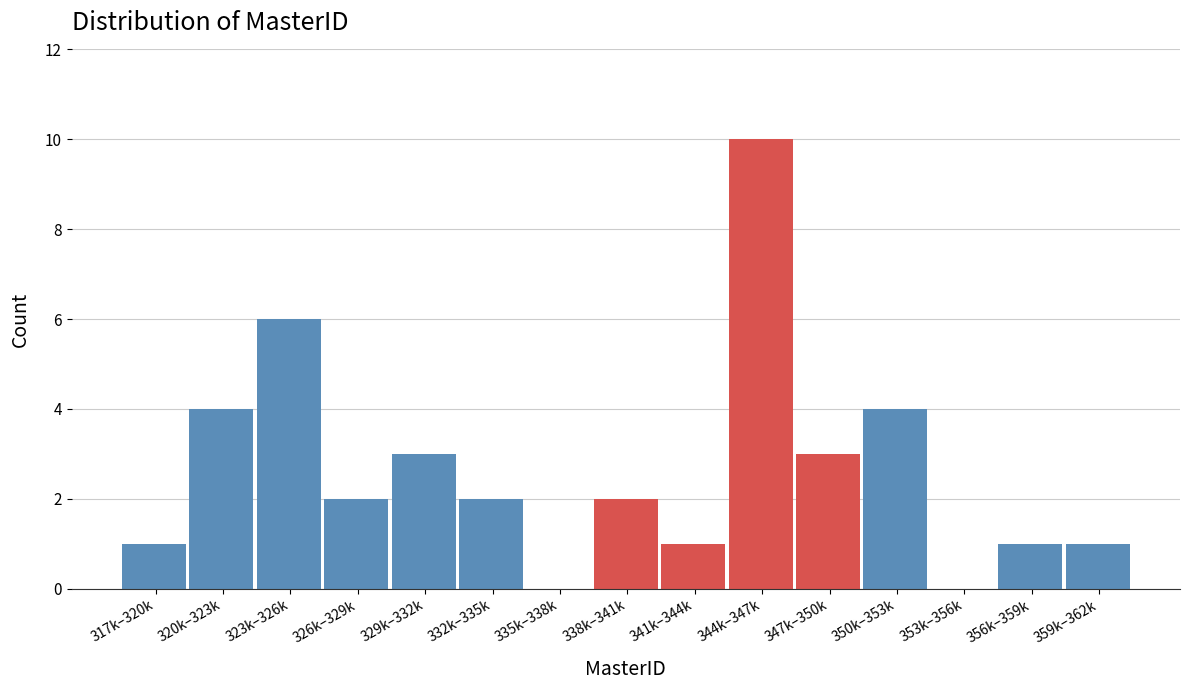

Reading left to right, list all the values displayed in this chart.

317k–320k=1	320k–323k=4	323k–326k=6	326k–329k=2	329k–332k=3	332k–335k=2	335k–338k=0	338k–341k=2	341k–344k=1	344k–347k=10	347k–350k=3	350k–353k=4	353k–356k=0	356k–359k=1	359k–362k=1